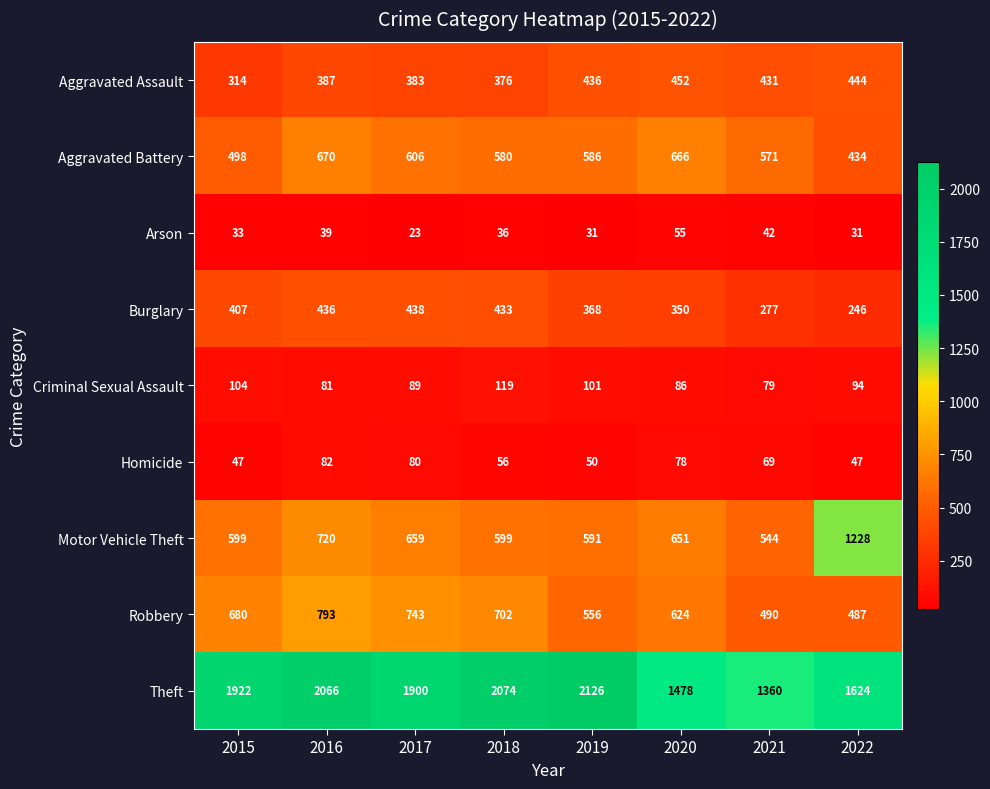

At which label does Criminal Sexual Assault first exceed 94?

2015